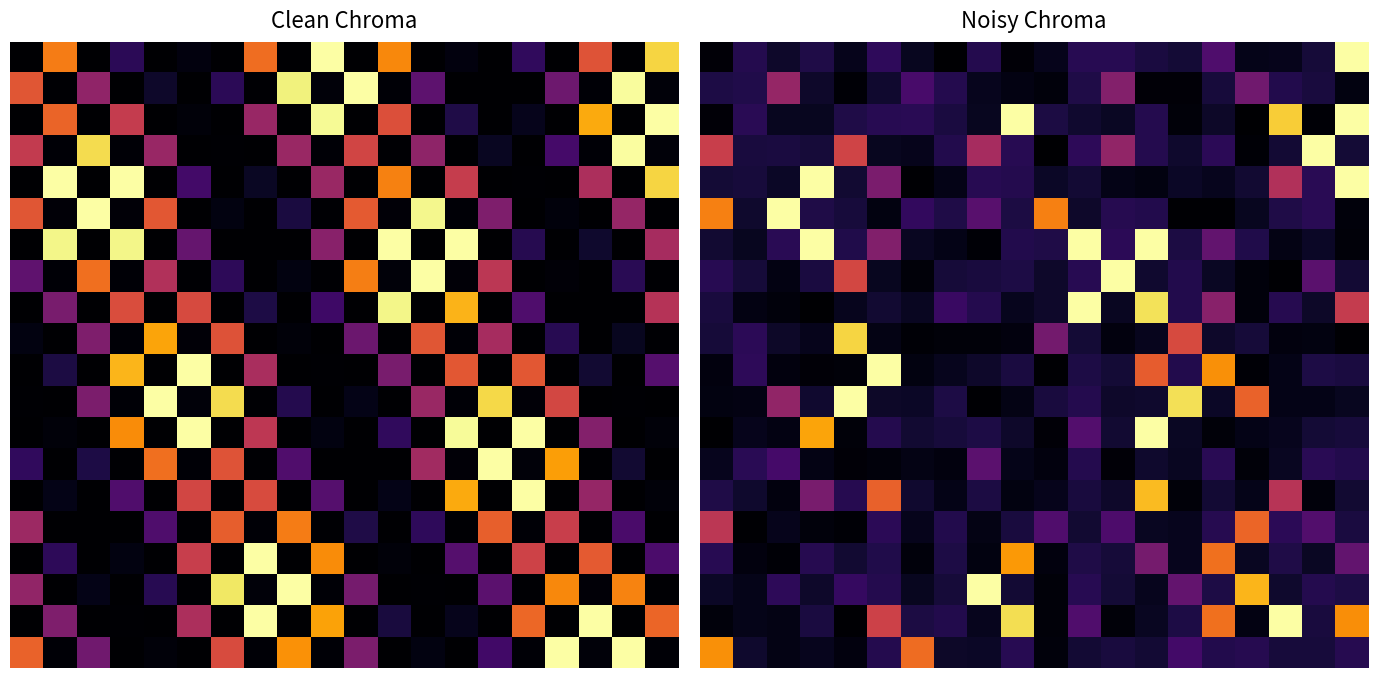

What is the difference between the highest and lowest values at 10?

0.7